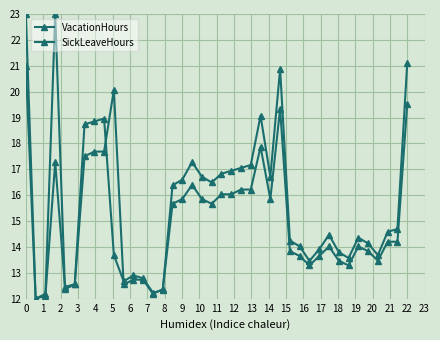

Is this an area chart (filled region under the line)?

No